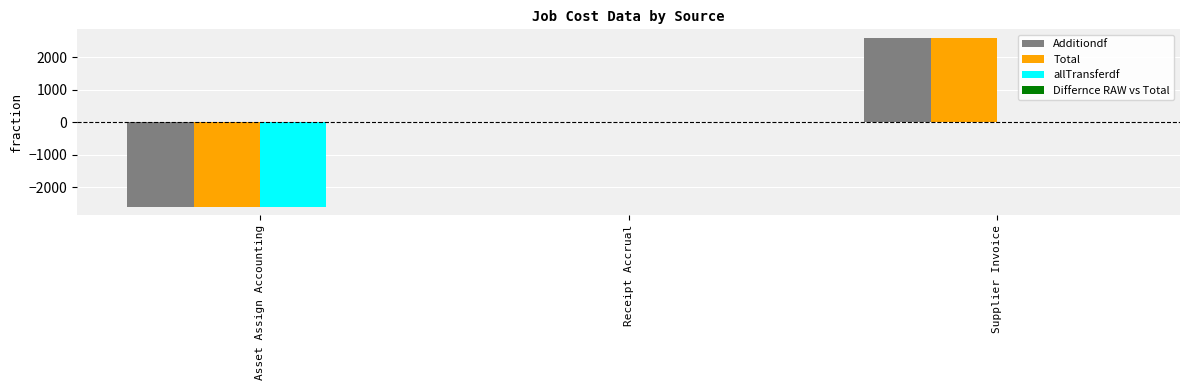

Is the value of Total at Supplier Invoice greater than the value of allTransferdf at Supplier Invoice?

Yes